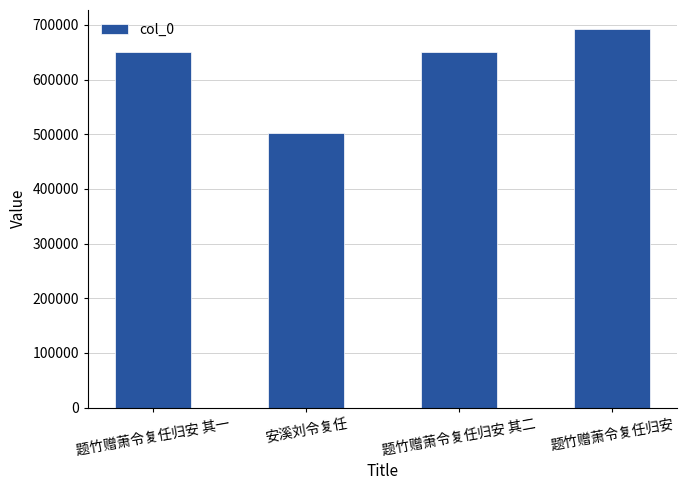

Count the number of categories in the chart.

4